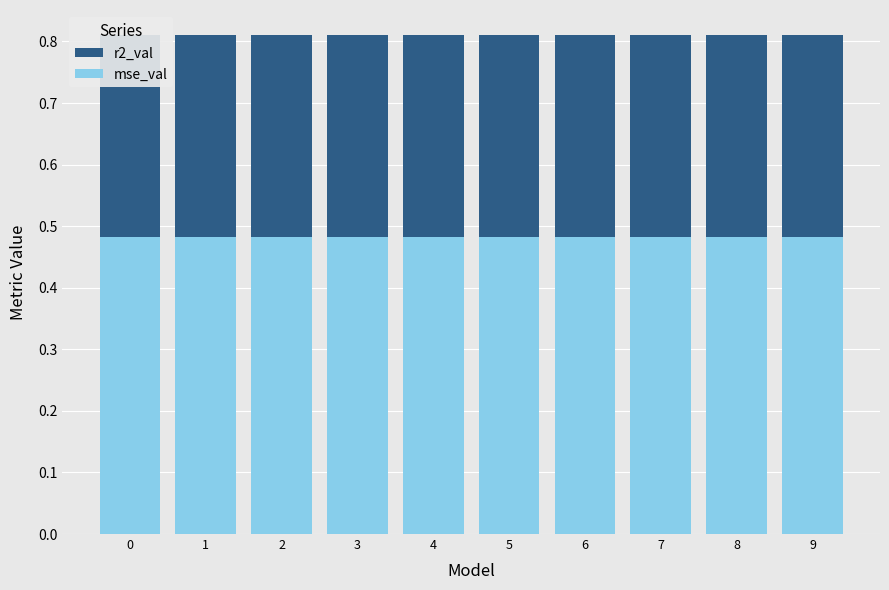

Reading left to right, list all the values displayed in this chart.

r2_val: 0.8	0.8	0.8	0.8	0.8	0.8	0.8	0.8	0.8	0.8
mse_val: 0.5	0.5	0.5	0.5	0.5	0.5	0.5	0.5	0.5	0.5